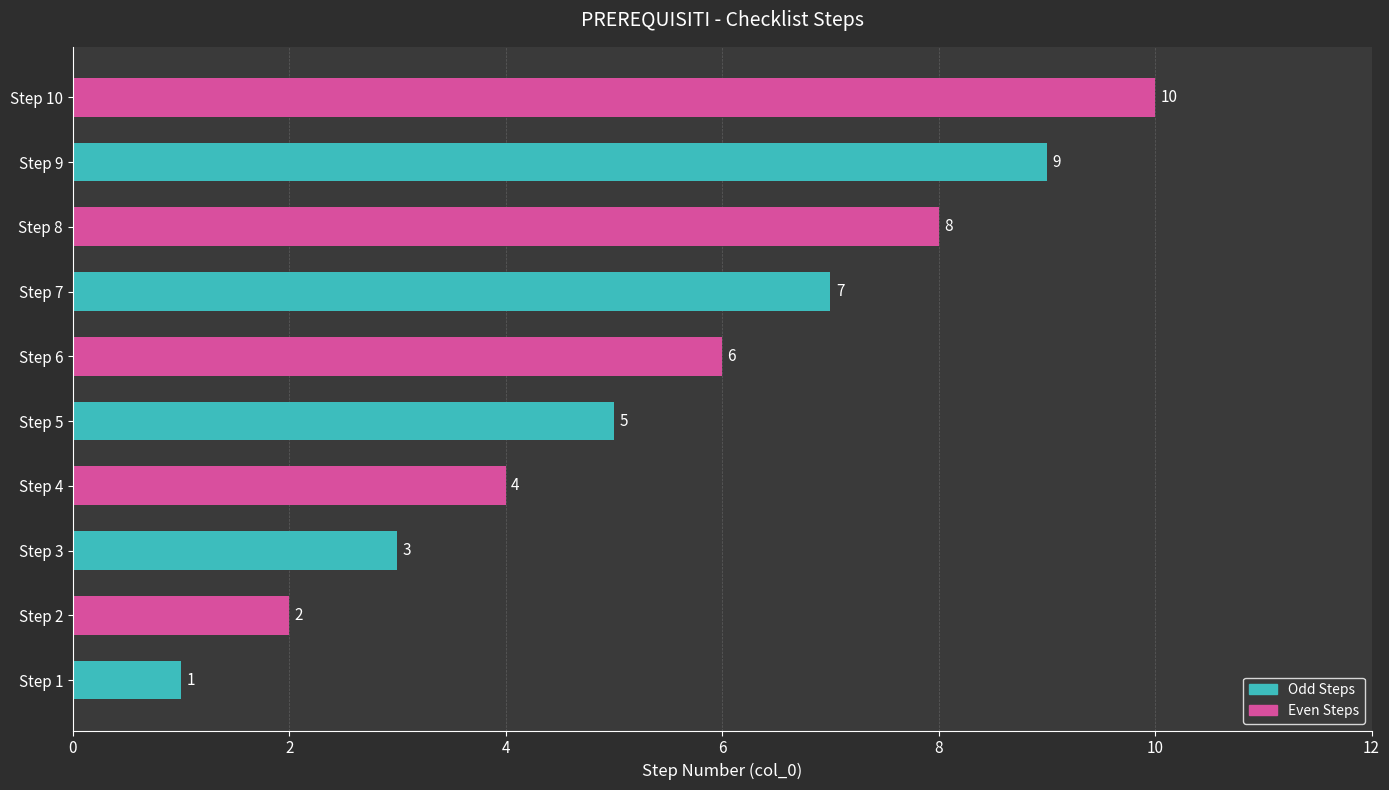

What is the average value?

6